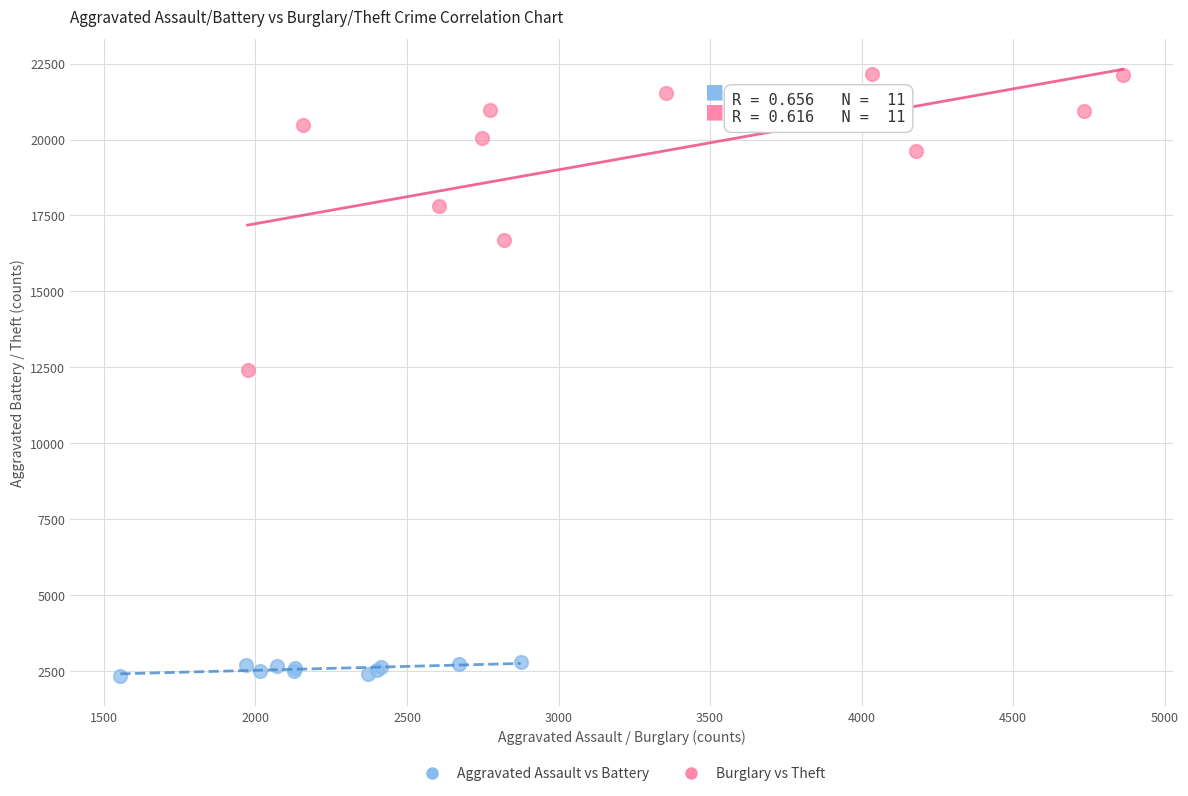

Which series reaches the maximum Y coordinate?

Burglary vs Theft